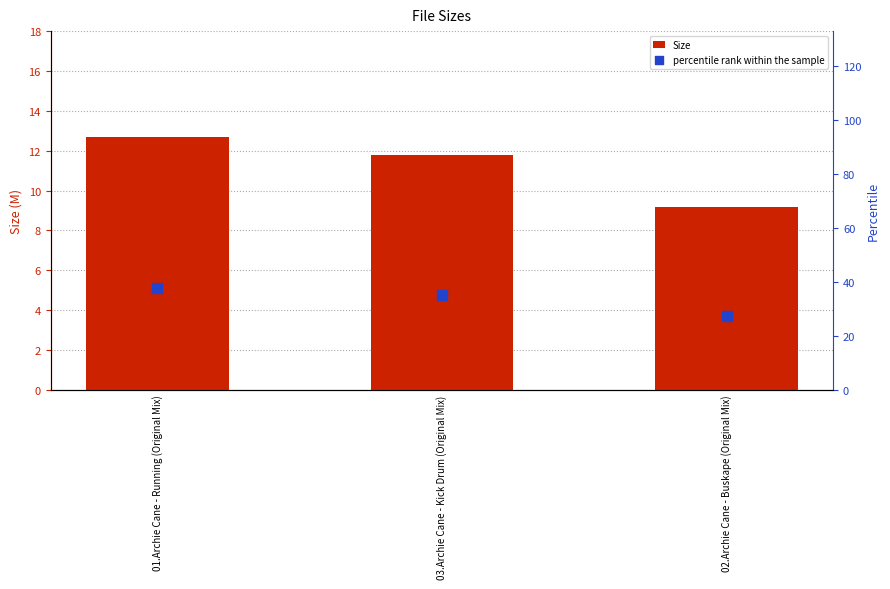

Which series has the largest total across all categories?

percentile rank within the sample